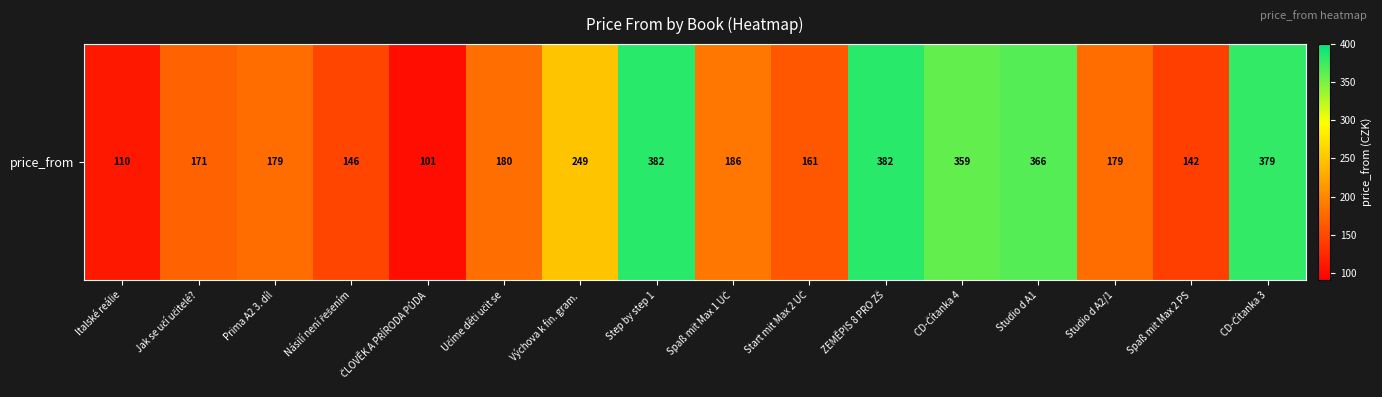

The value at Italské reálie is 110. True or false?

True